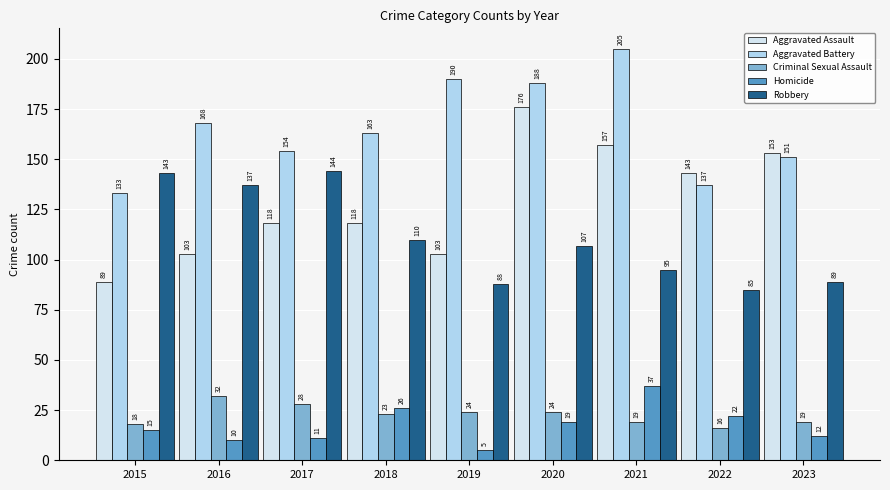

Are the bars horizontal?

No